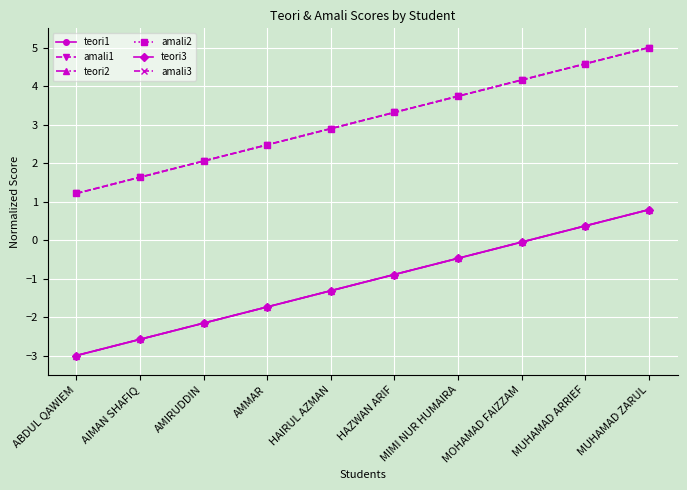

True or false: amali1 has a value of 3.3 at HAZWAN ARIF.

True